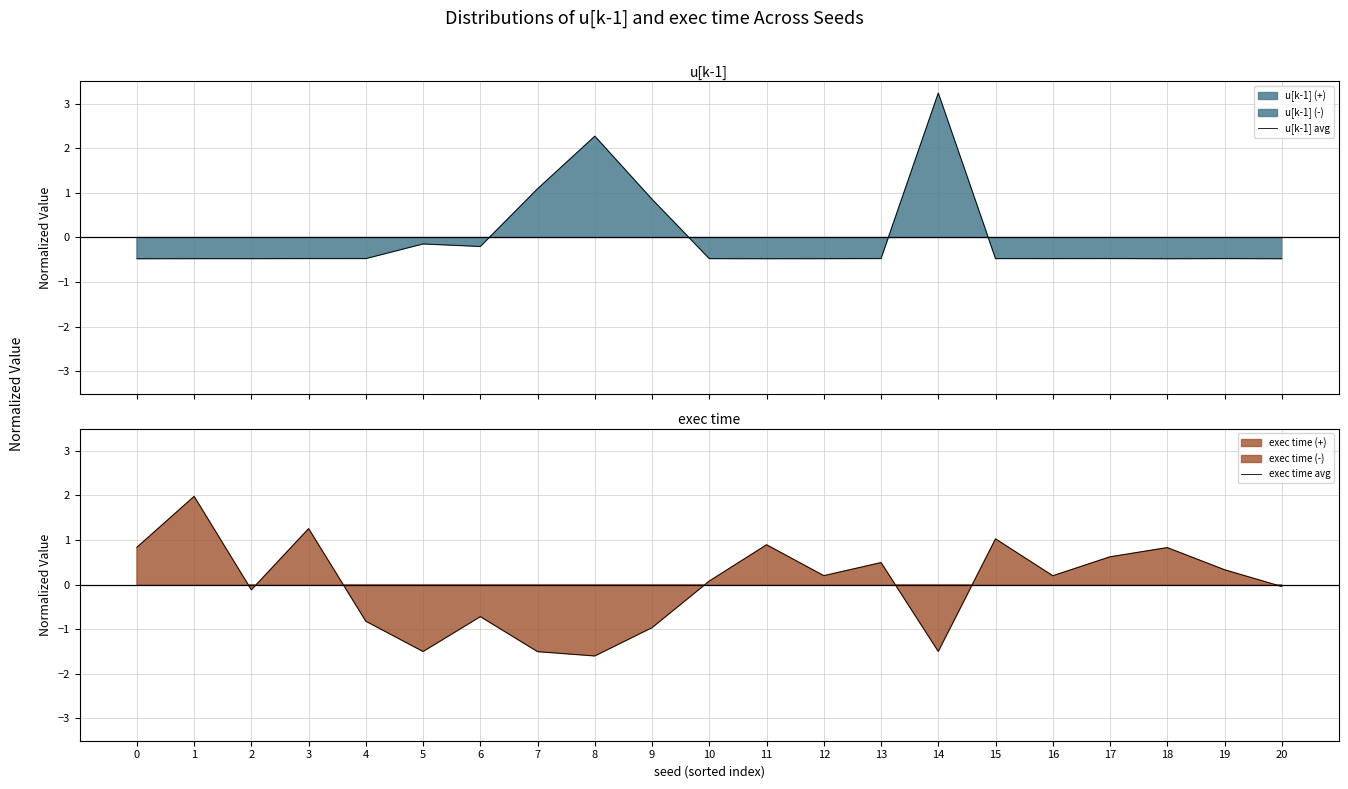

How many lines are shown in the chart?

2